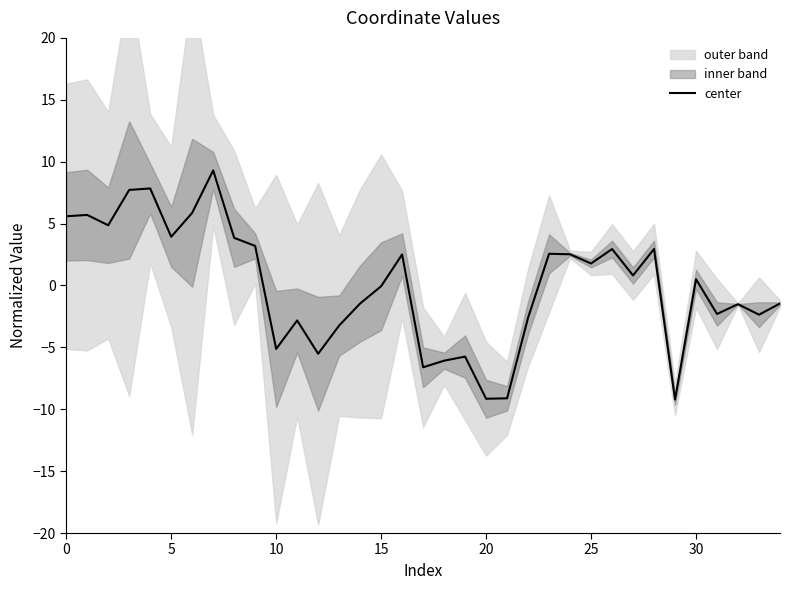

What is the lowest value of the center series?

-9.2